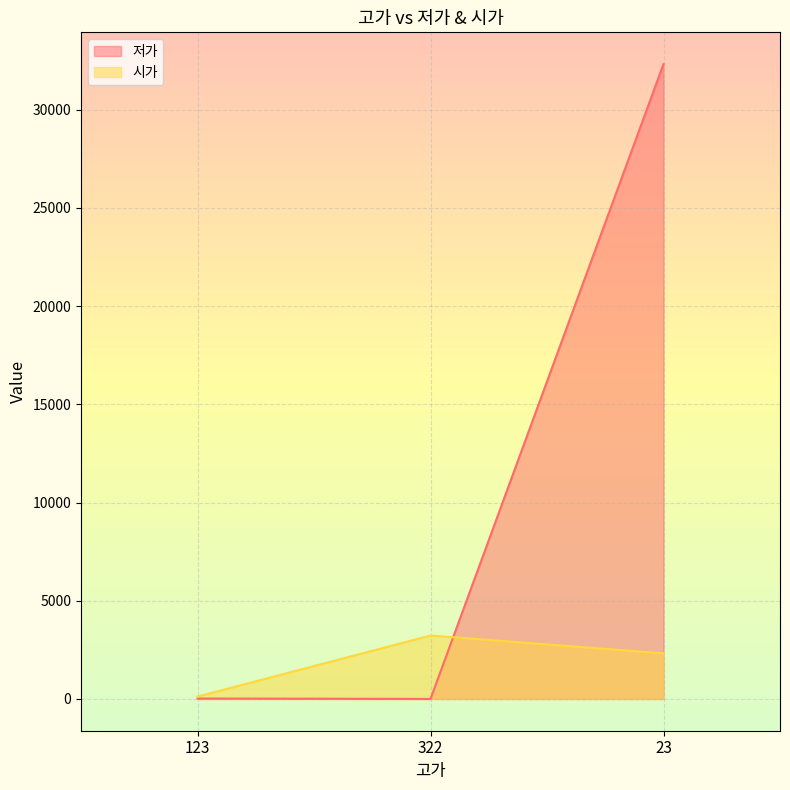

What is the sum of all 저가 values?

32349